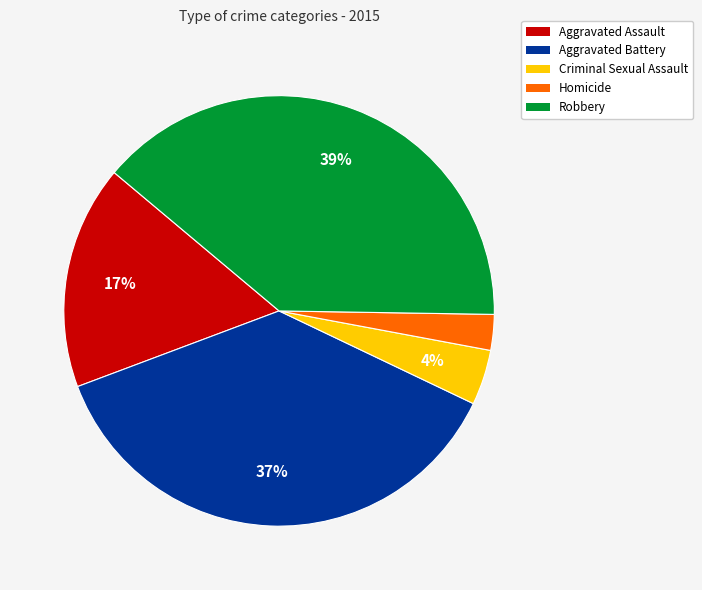

Between Criminal Sexual Assault and Homicide, which is larger?

Criminal Sexual Assault